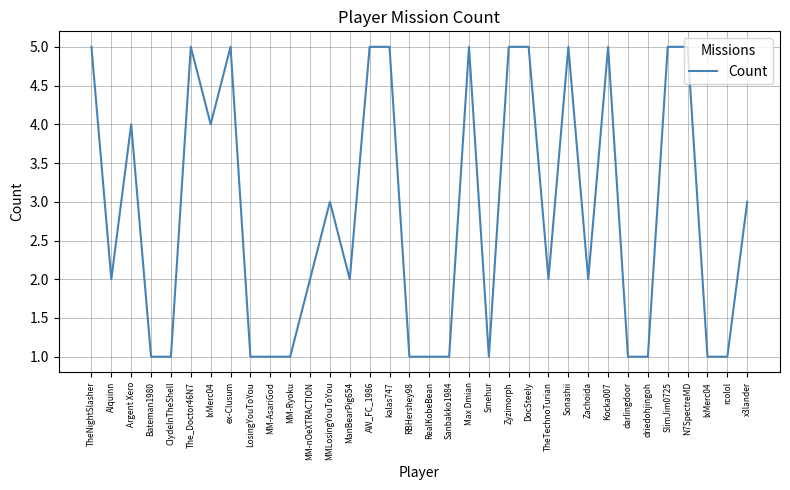

The chart shows a value of 1 at TheTechnoTurian. True or false?

False